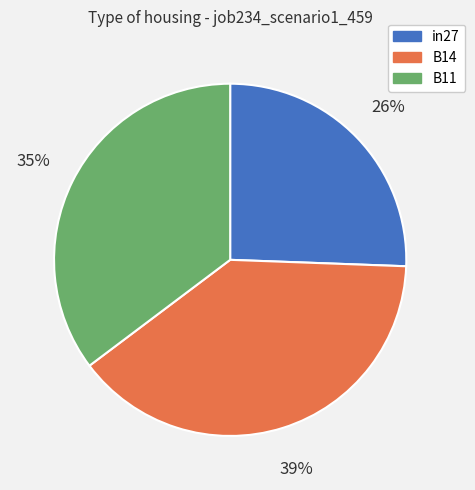

Is the sum of in27 and B14 greater than half?

Yes